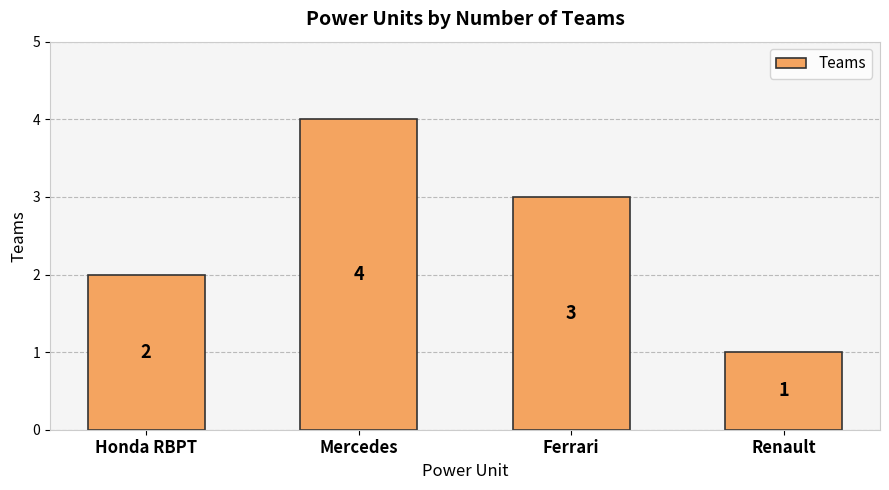

Reading right to left, transcribe all the data shown in this chart.

Renault=1	Ferrari=3	Mercedes=4	Honda RBPT=2